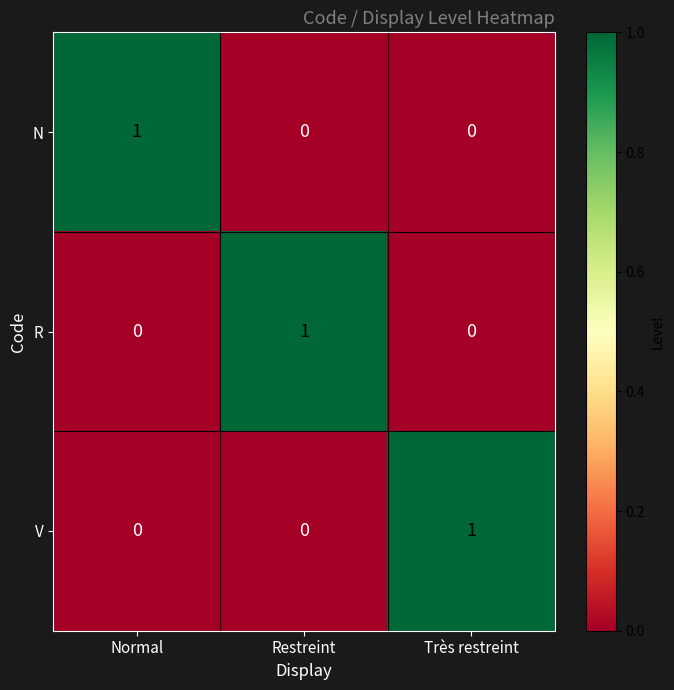

The V series shows 0 at Restreint. True or false?

True